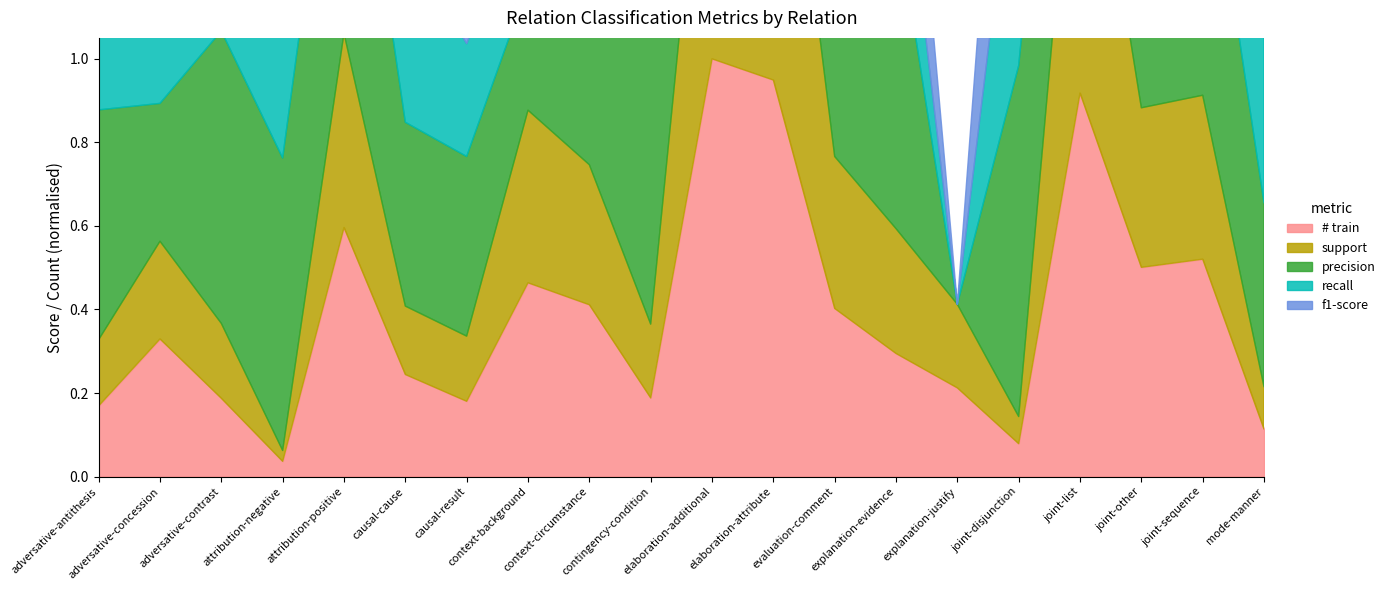

How many series are shown in this chart?

5